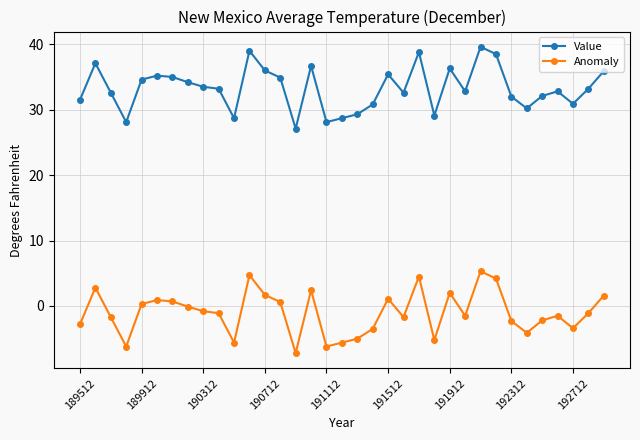

What is the value of the Anomaly point at the 26th from the left?

-1.5